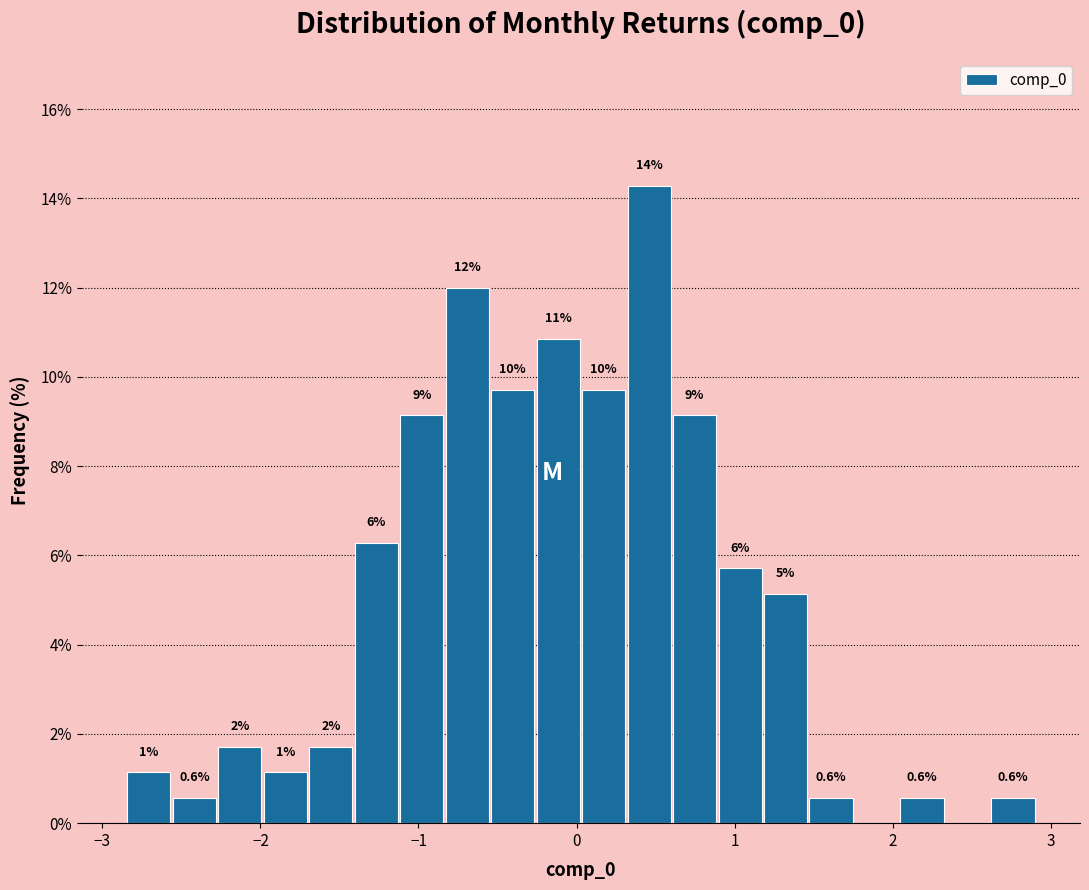

Around what value on the x-axis is the tallest bar? Give the approximate position of its centre, as read against the axis.

0.5